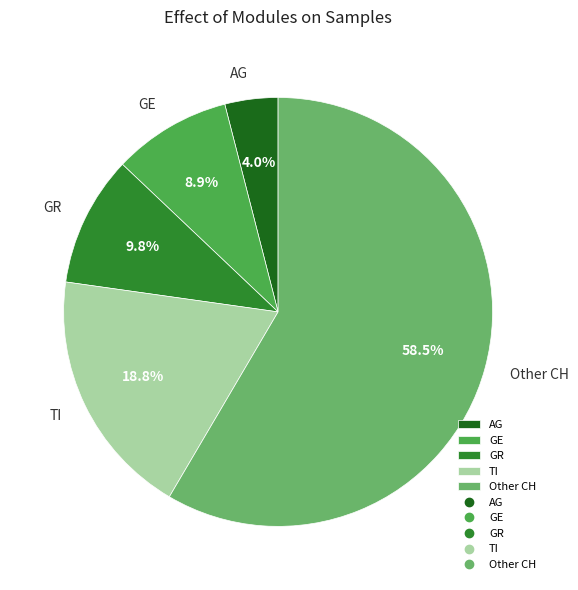

Which category has the smallest portion of the pie?

AG